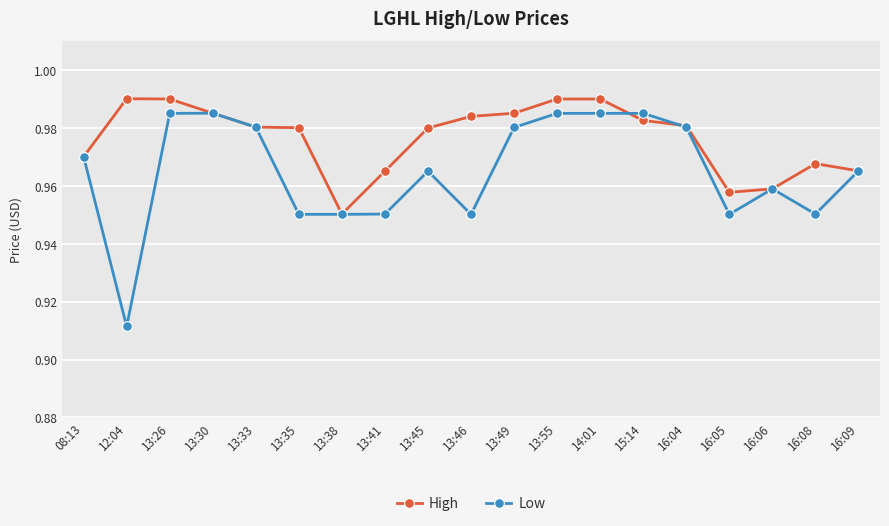

At which label does High reach its minimum?

13:38